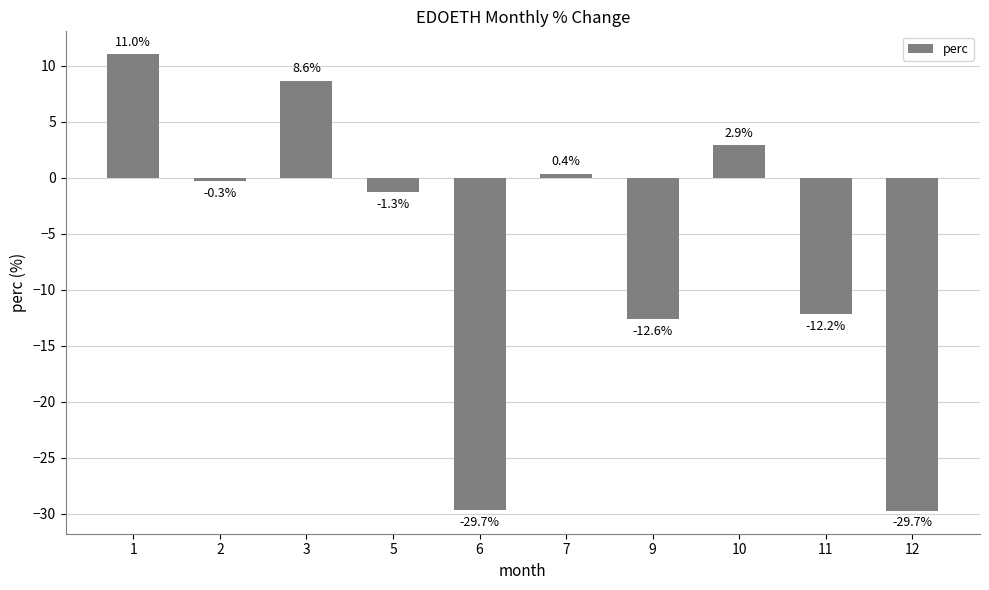

What is the sum of all values?

-63.0